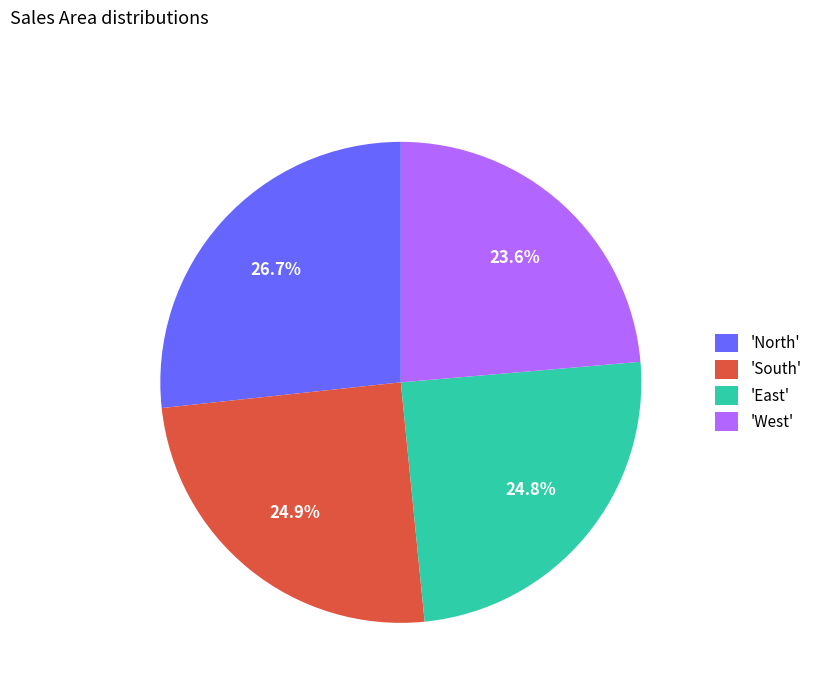

Is 'West' the majority of the pie?

No